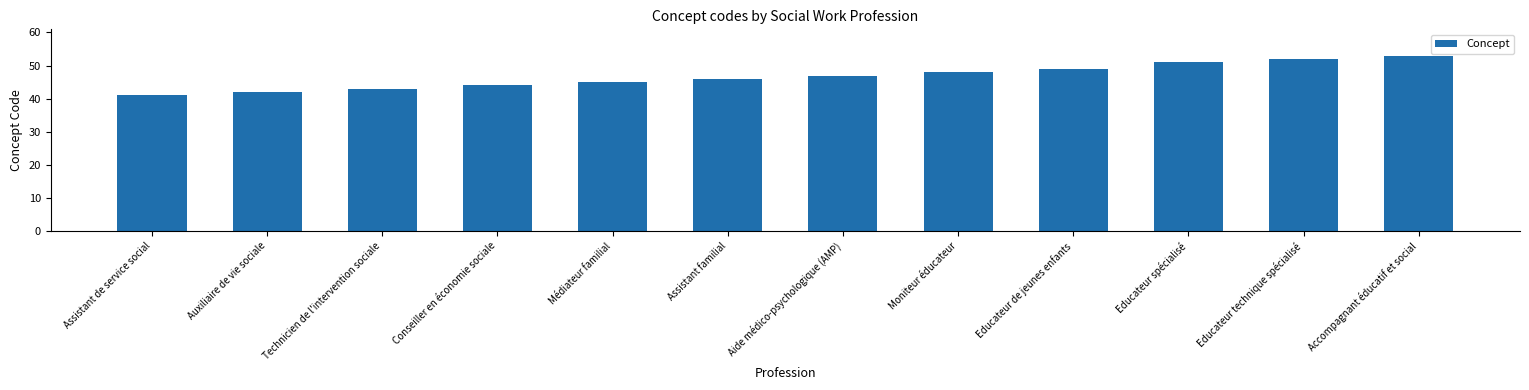

Approximately how many times larger is the value at Accompagnant éducatif et social compared to Aide médico-psychologique (AMP)?

1.1